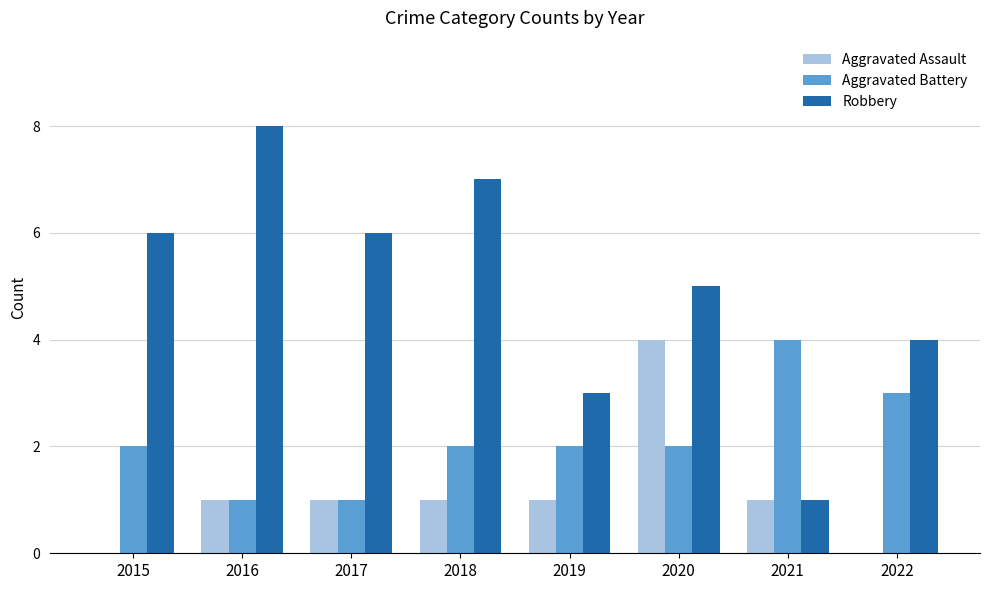

Is it true that Aggravated Assault equals 1 at 2021?

True